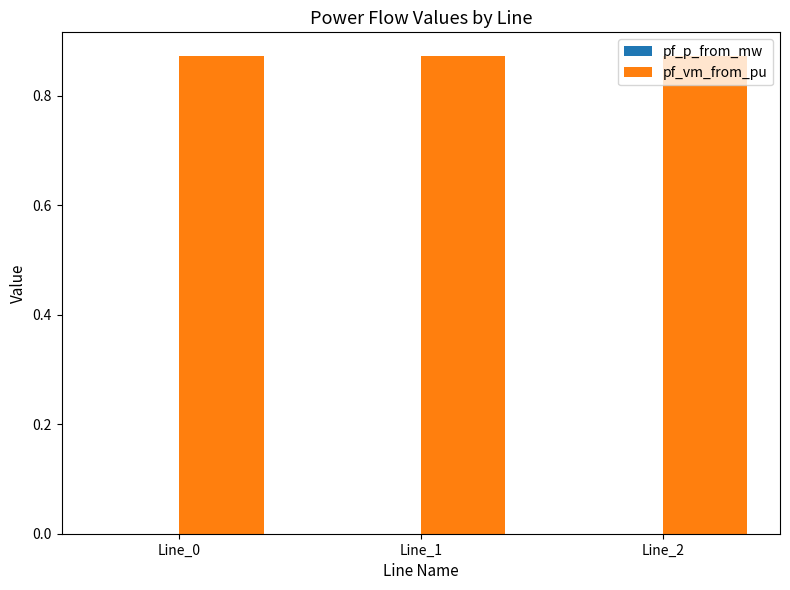

Which series has the largest total across all categories?

pf_vm_from_pu